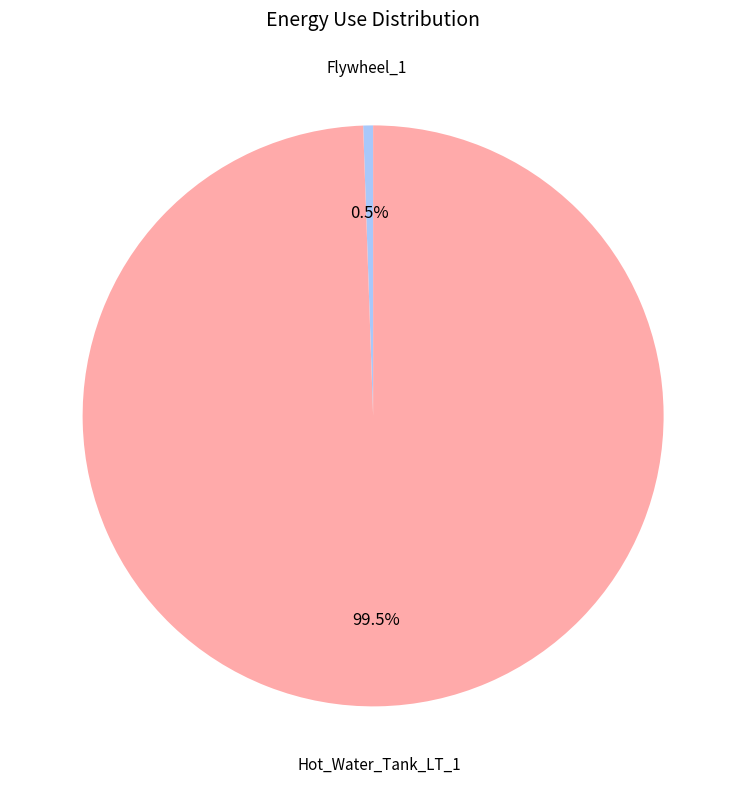

Does Flywheel_1 account for over 50% of the chart?

No